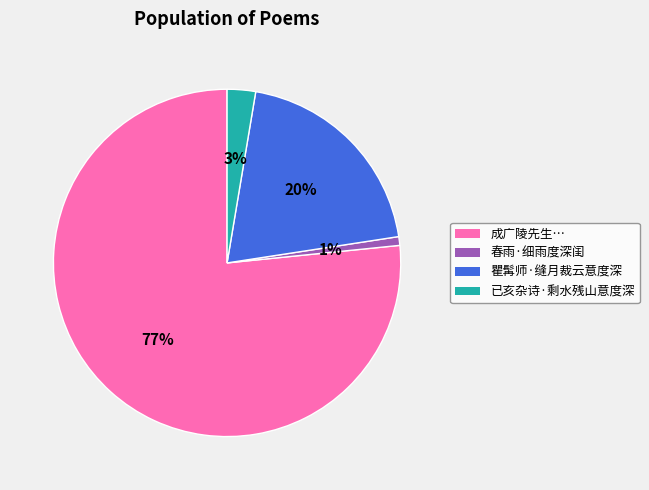

True or false: 瞿髯师·缝月裁云意度深 accounts for 10% of the total.

False